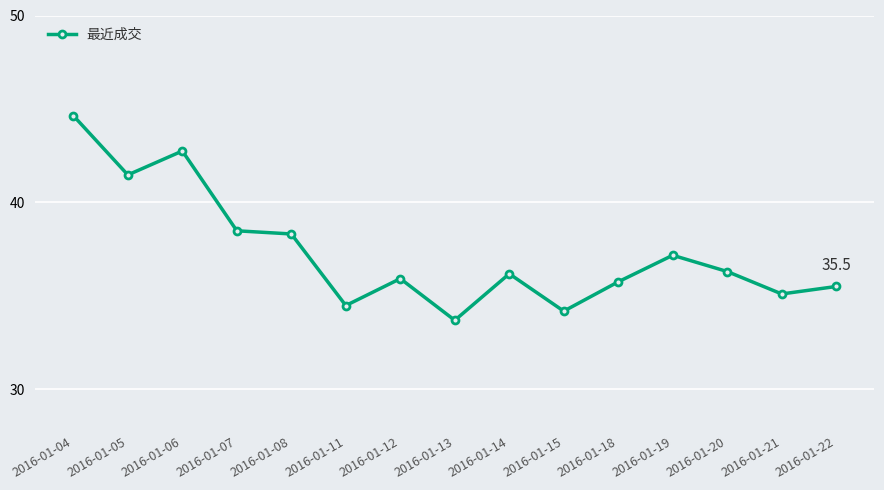

Is this an area chart (filled region under the line)?

No